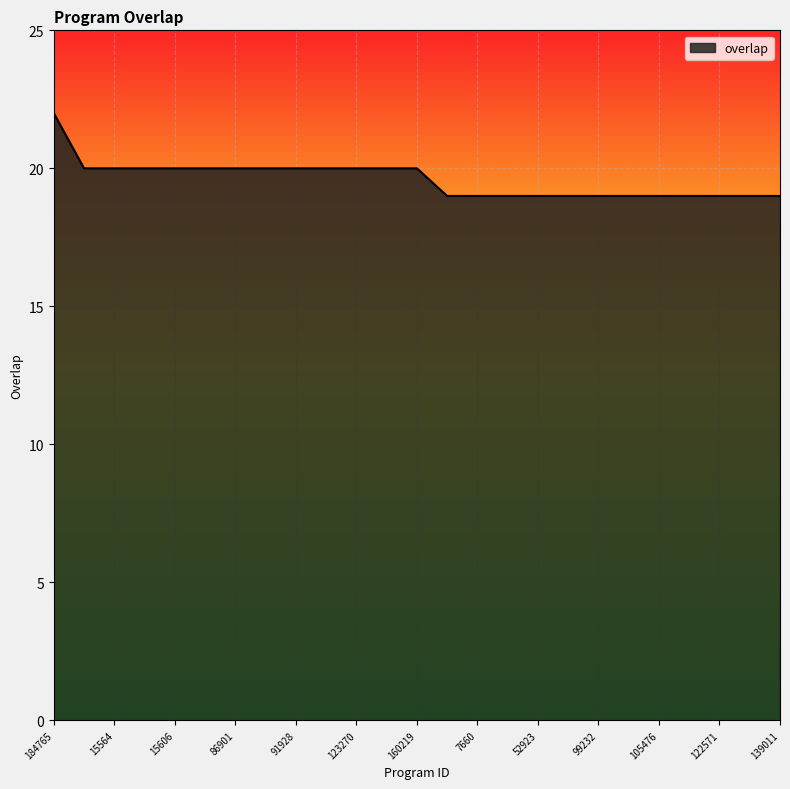

What is the difference between the maximum and minimum values?

3